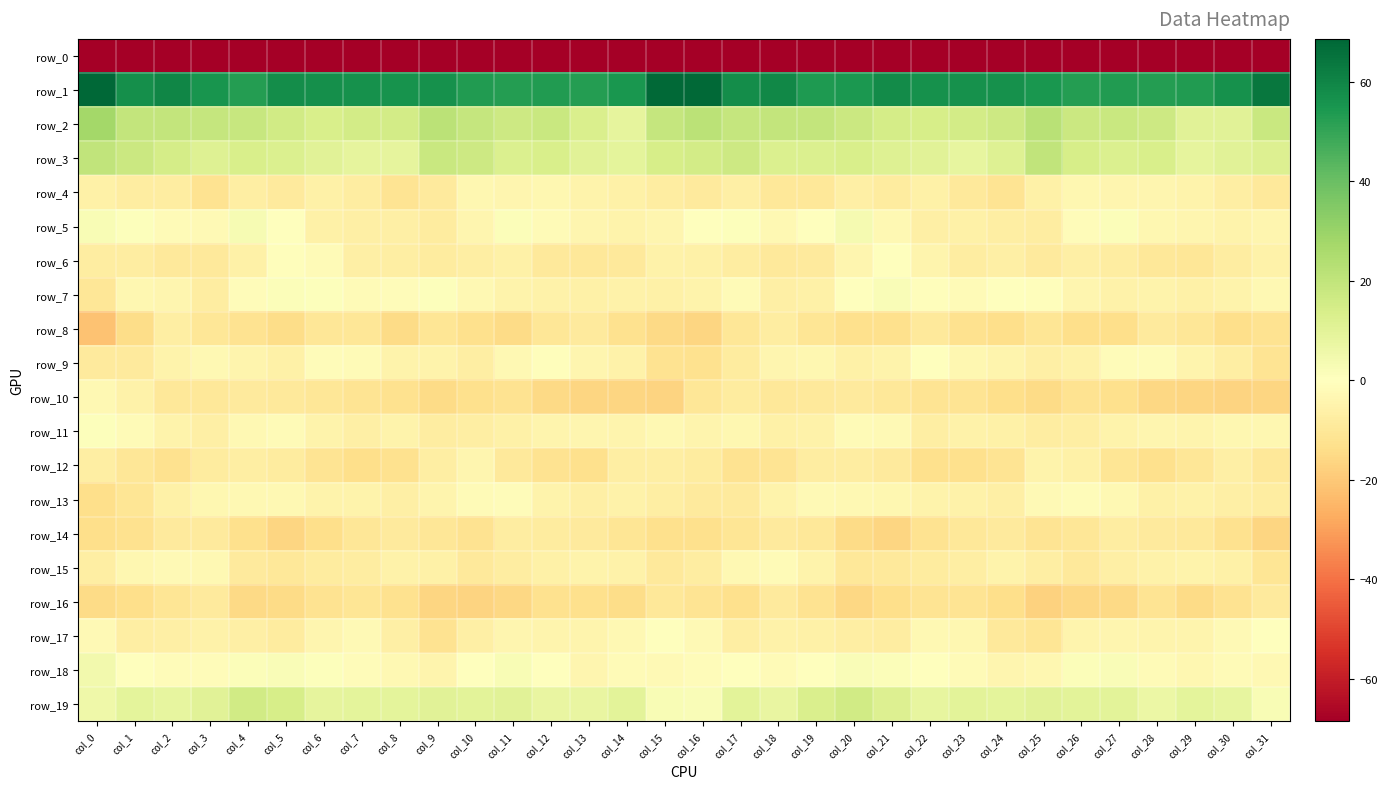

What is the lowest value of the row_17 series?

-11.8